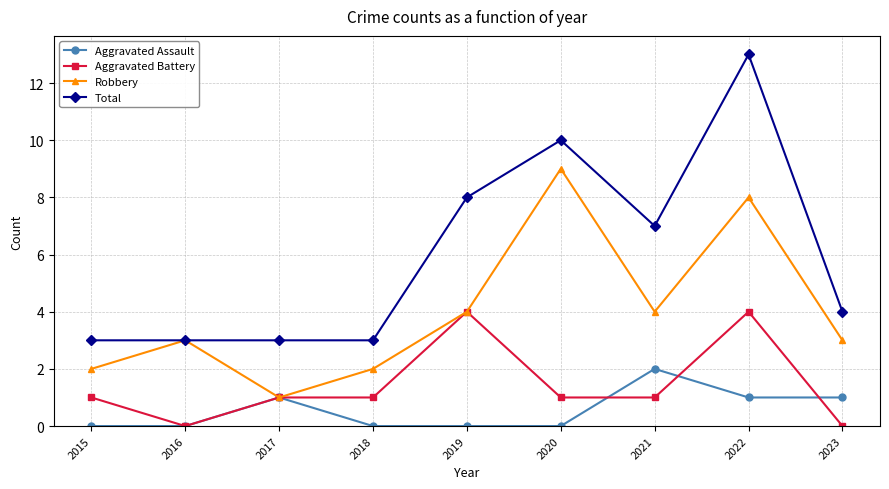

What is the average value of the Aggravated Assault series?

1